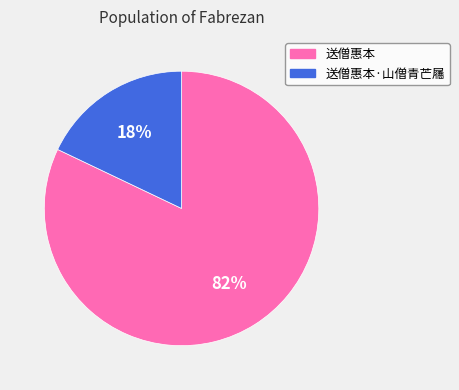

What is the largest slice in the pie chart?

送僧惠本